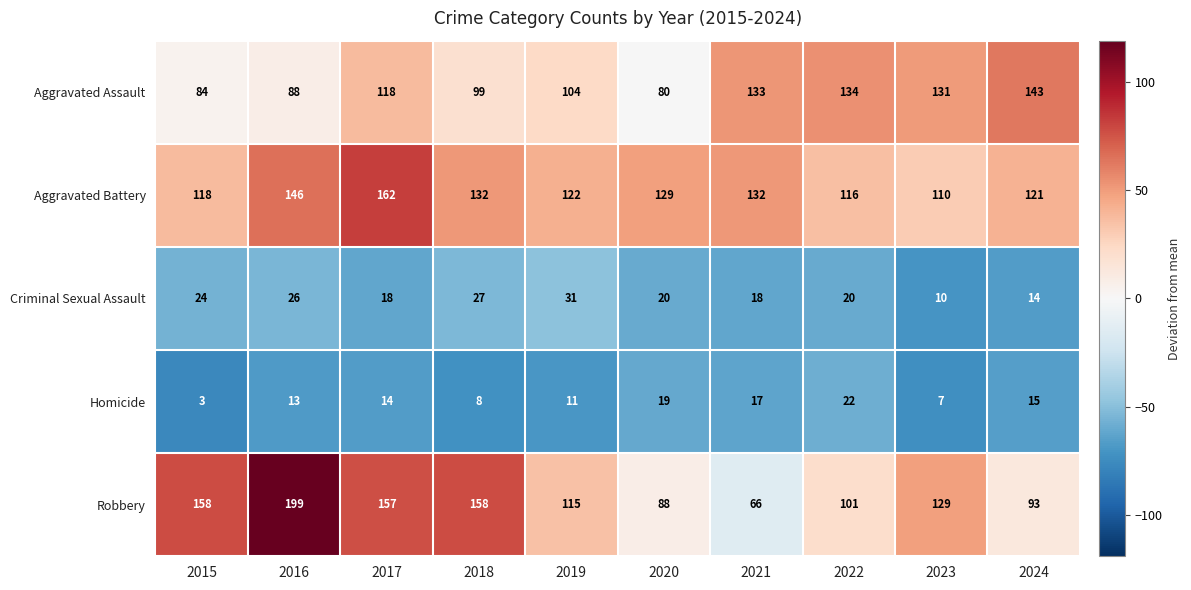

Where does the Criminal Sexual Assault series first go above 20?

2015